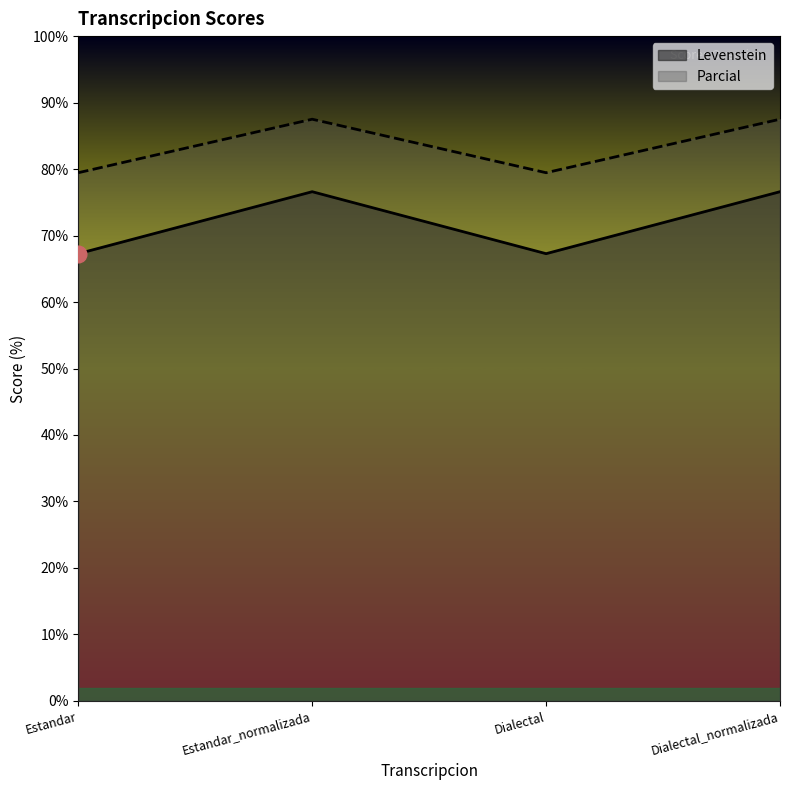

Does the chart display data point markers on the line(s)?

No